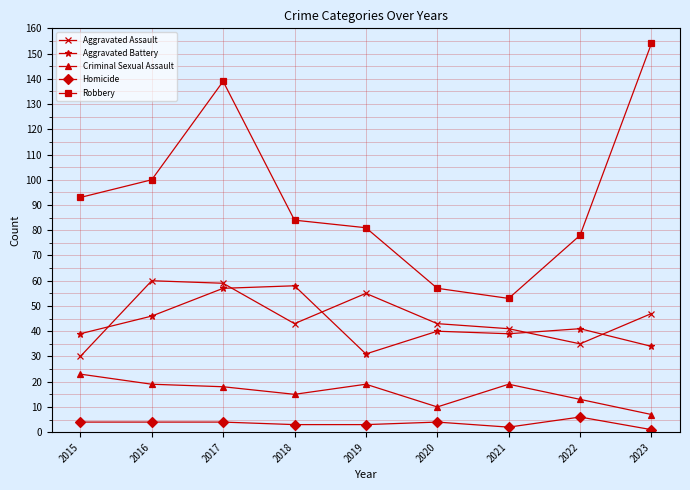

How many values in the Robbery series are below 84?

4